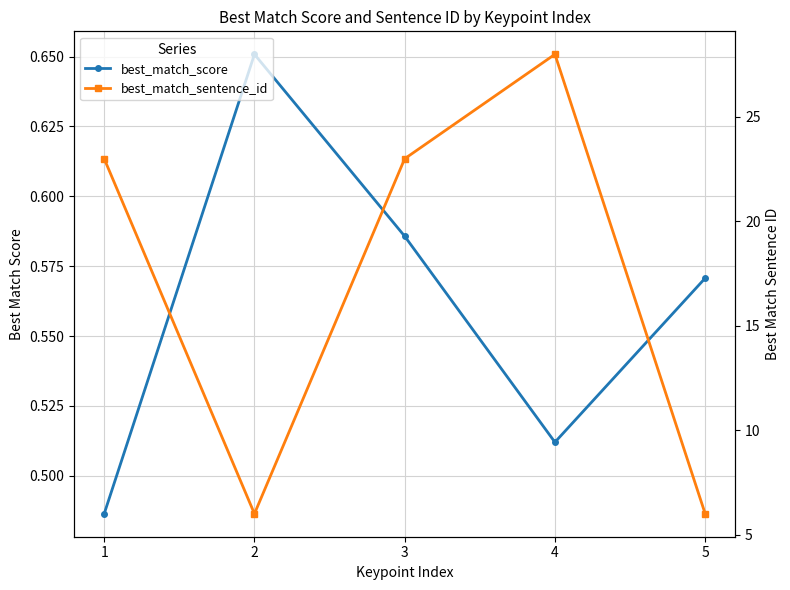

True or false: best_match_score and best_match_sentence_id intersect in this chart.

False